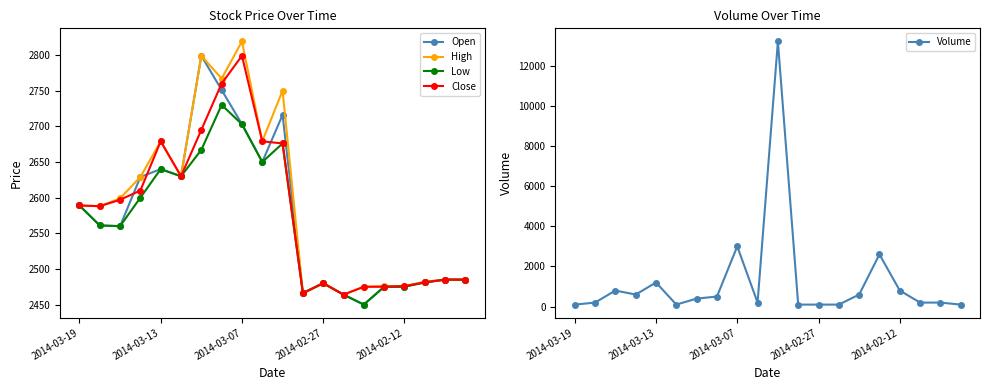

What position from the right is 6?

14